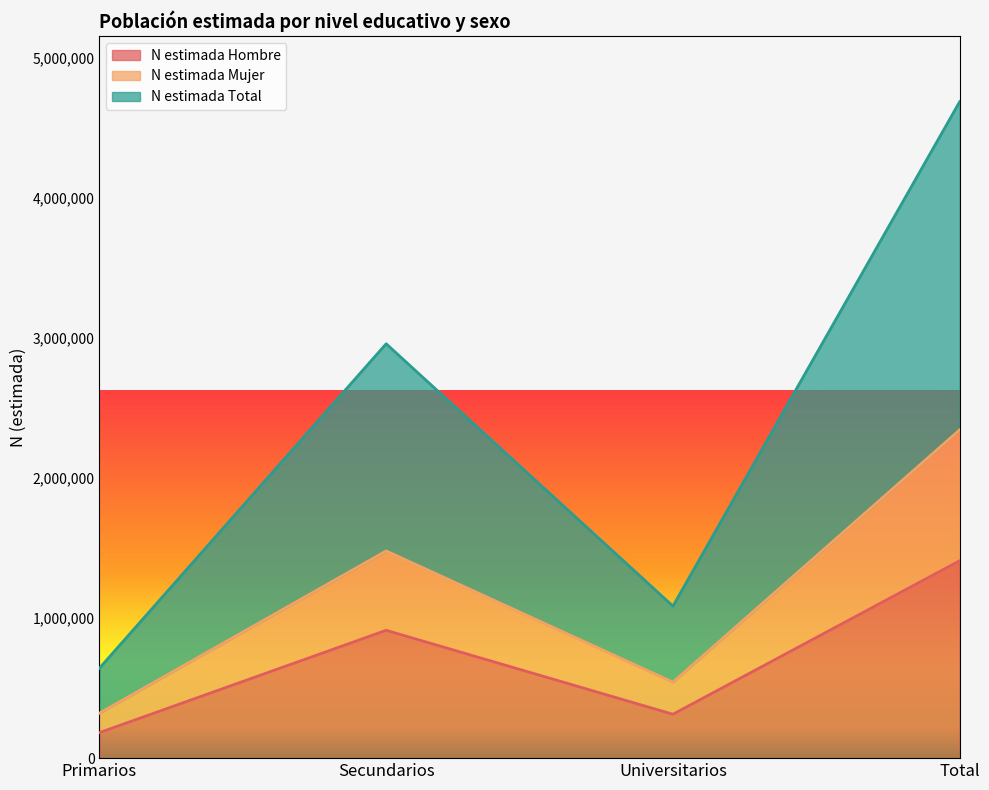

How many values in the N estimada Hombre series exceed 912306?

1